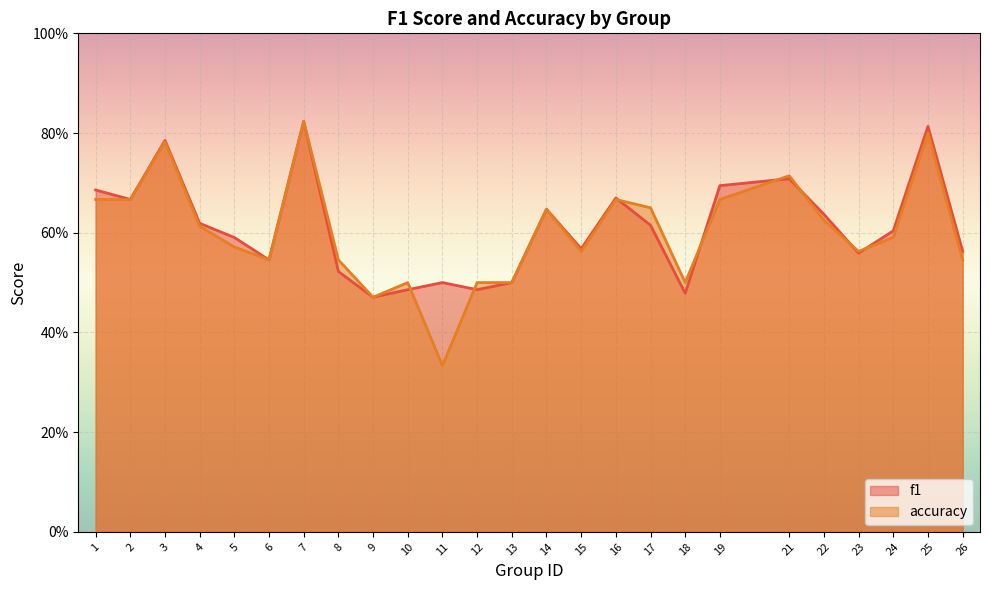

Rank the series by their average value, from lowest to highest.

accuracy, f1